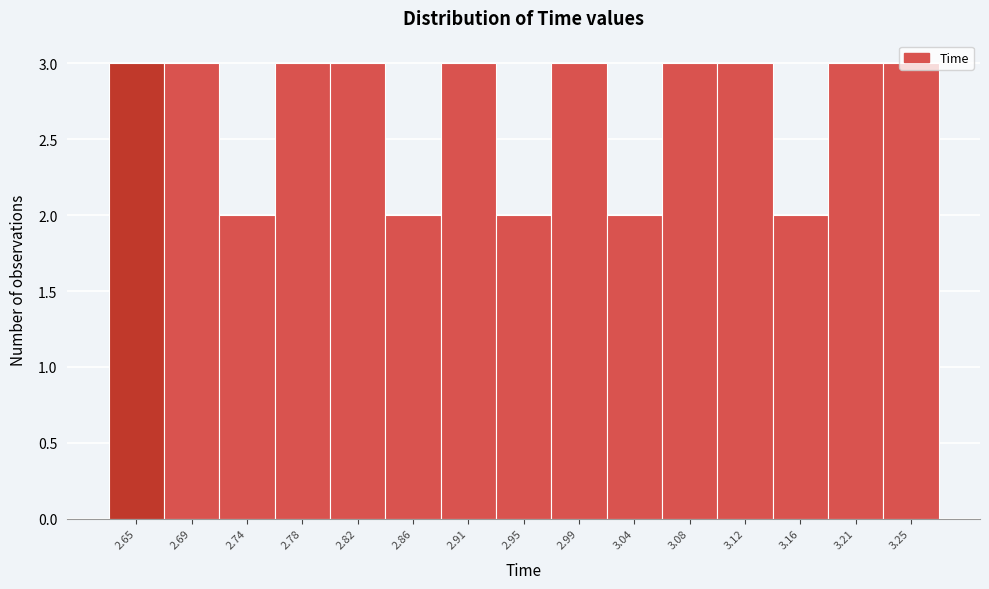

What is the average value?

3